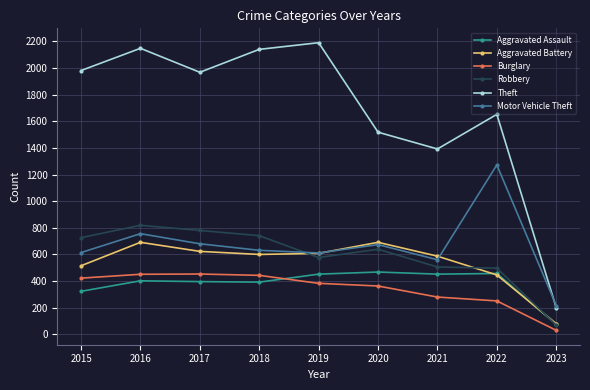

What is the sum of the Aggravated Battery values at 2021 and 2018?

1187